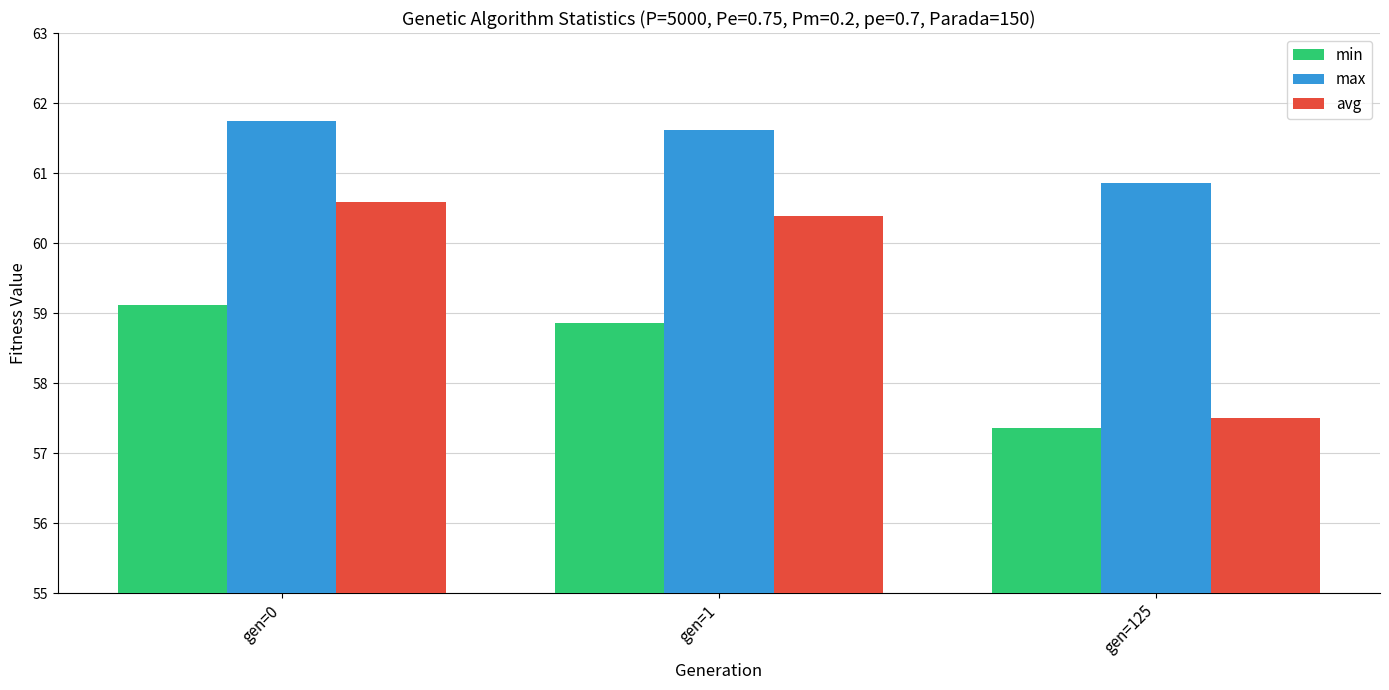

Which series has the widest spread of values?

avg